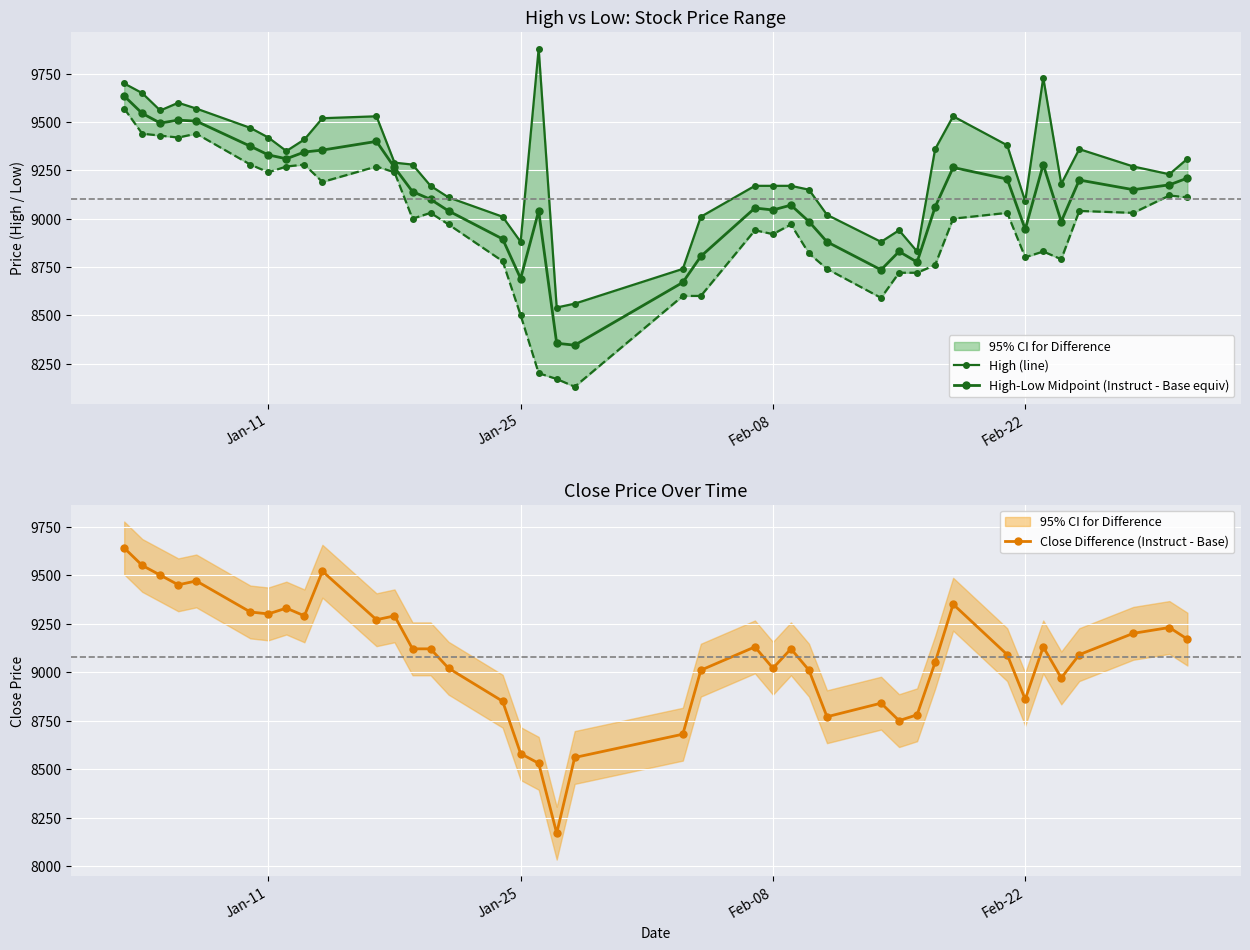

True or false: Close Difference (Instruct - Base) has more than 0 interior local peaks.

True